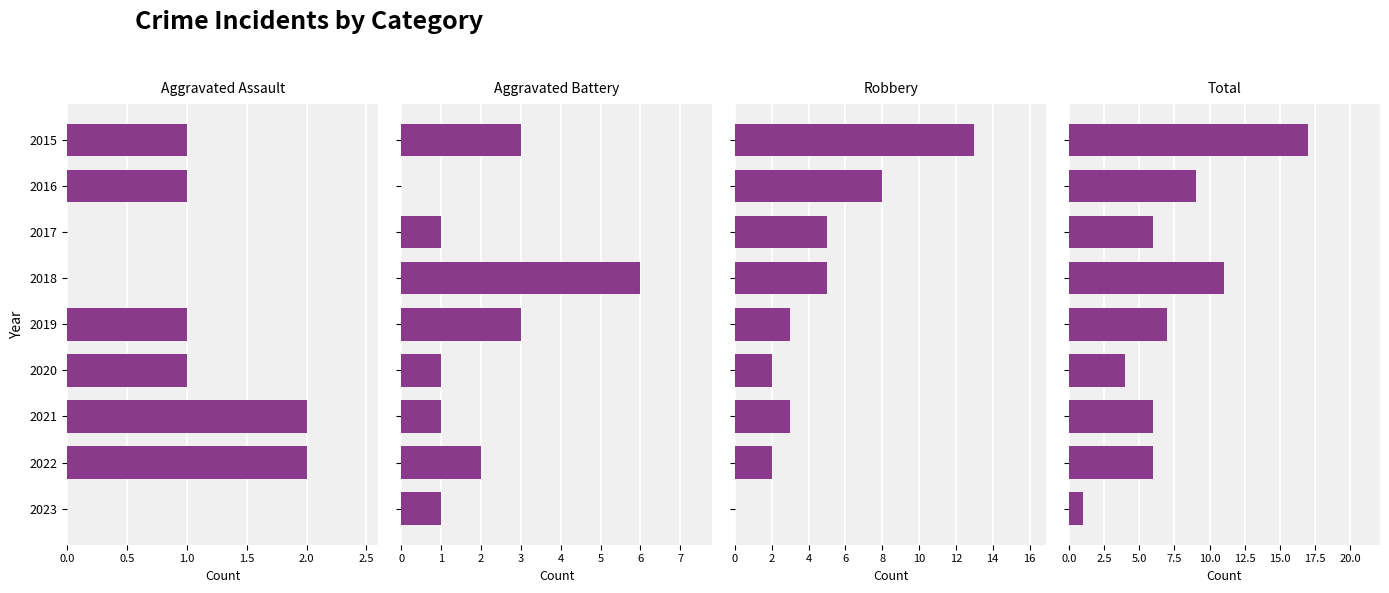

What is the difference between the highest and lowest values at 2017?

6